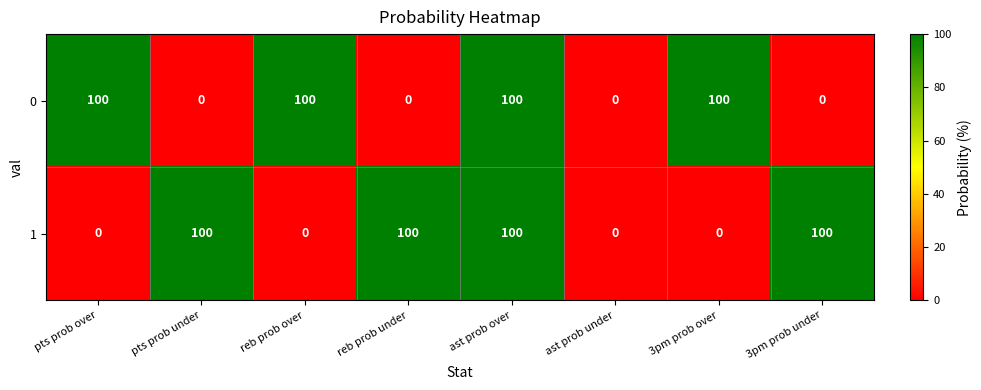

What is the total value across all series at pts prob under?

100